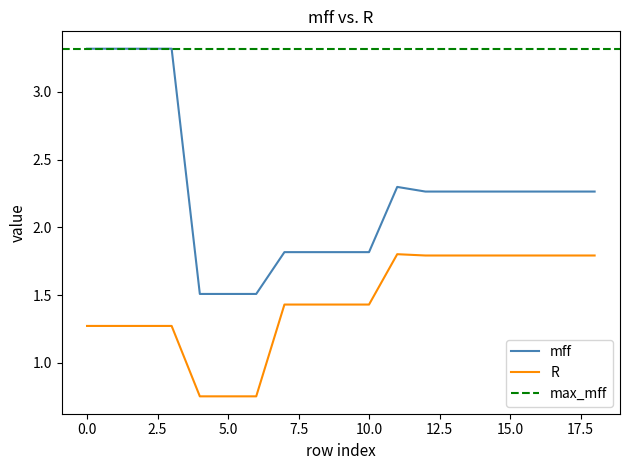

True or false: R has a value of 0.8 at 1.

False